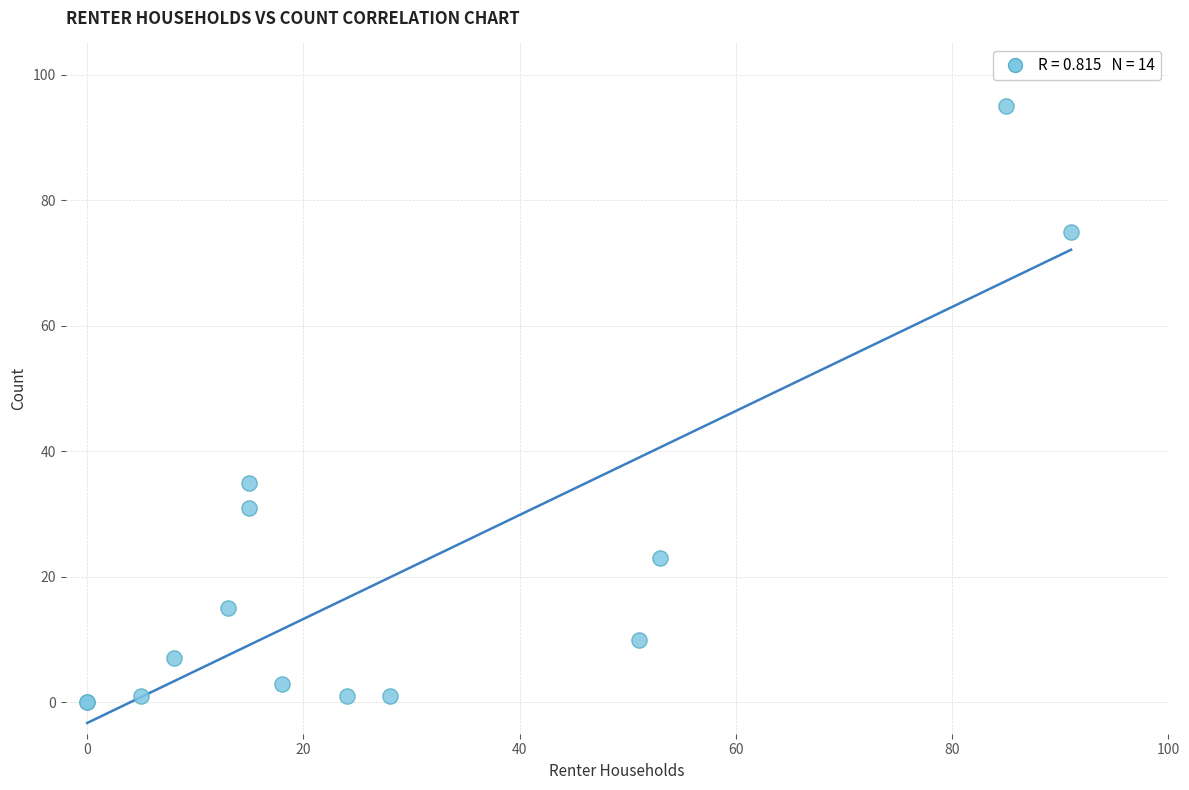

What Y value in the scatter plot is closest to 47?

35